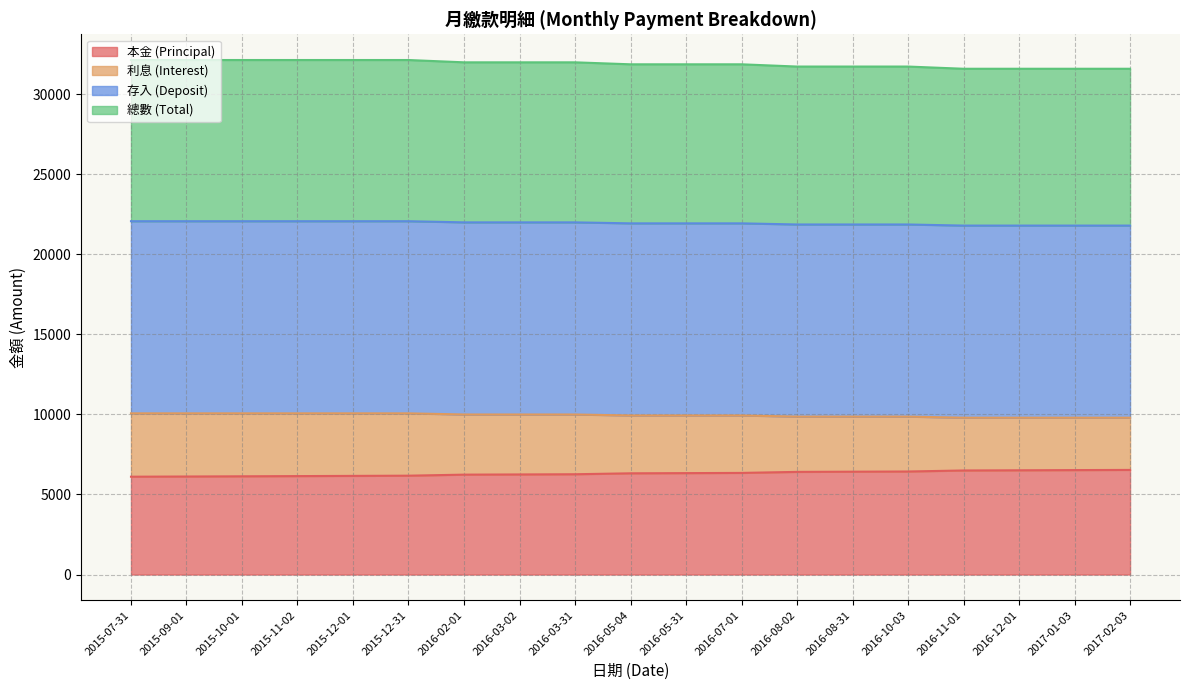

What is the minimum value for 本金 (Principal)?

6110